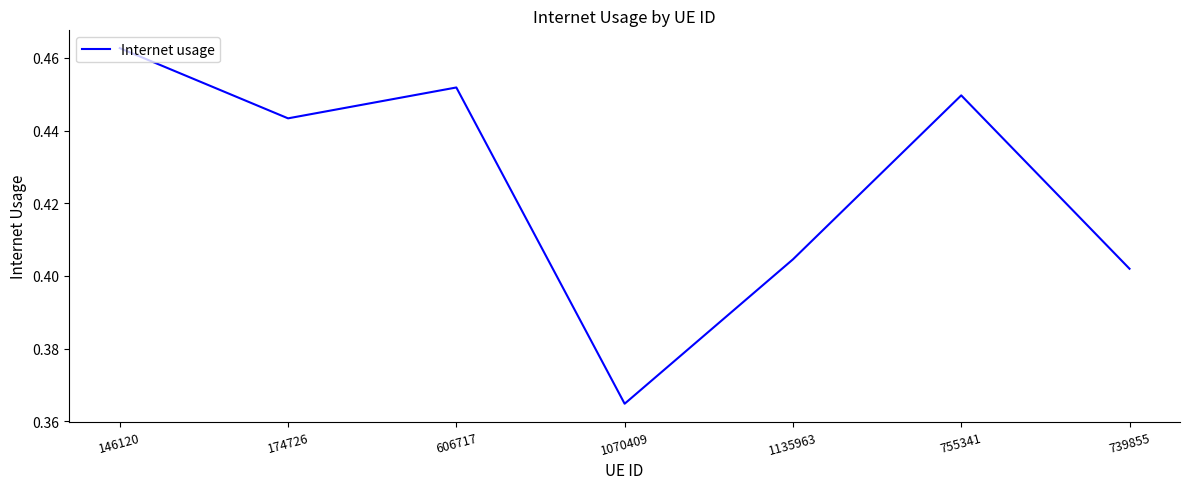

True or false: the data shows 0.8 at 755341.

False